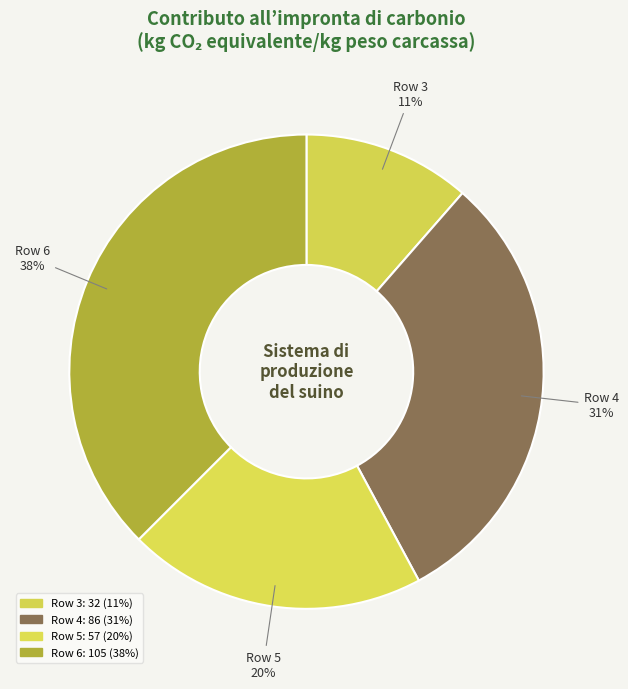

Combined, do Row 6 and Row 3 account for over 50%?

No